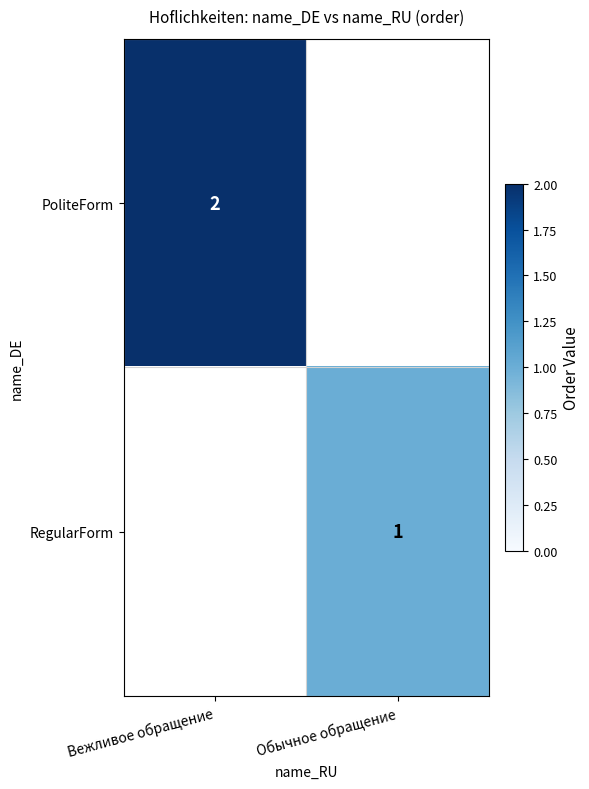

Is the value of RegularForm at Обычное обращение greater than the value of PoliteForm at Вежливое обращение?

No